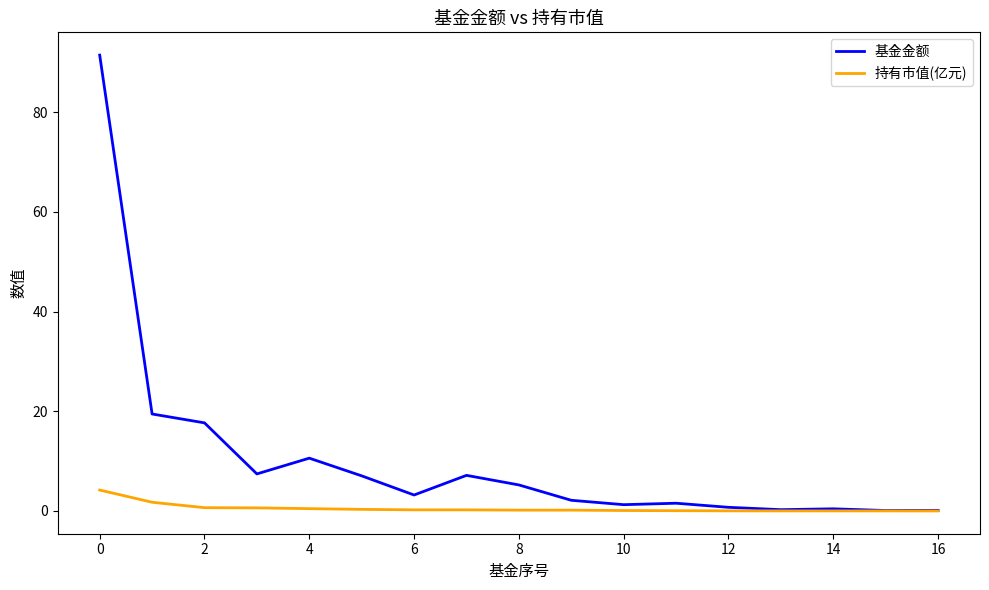

What is the maximum value for 持有市值(亿元)?

4.2